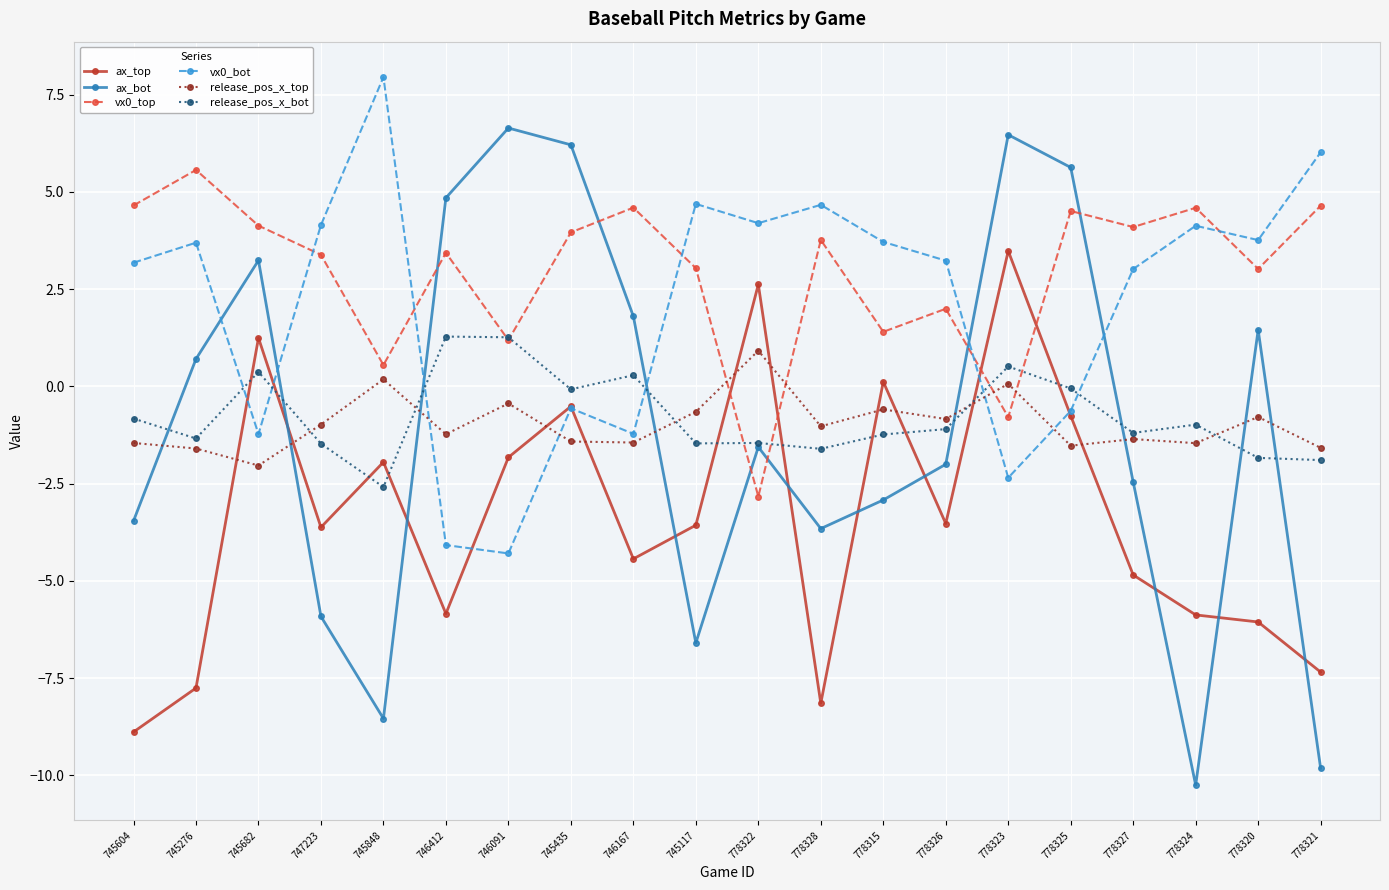

What is the difference between the maximum and minimum values in the vx0_top series?

8.4